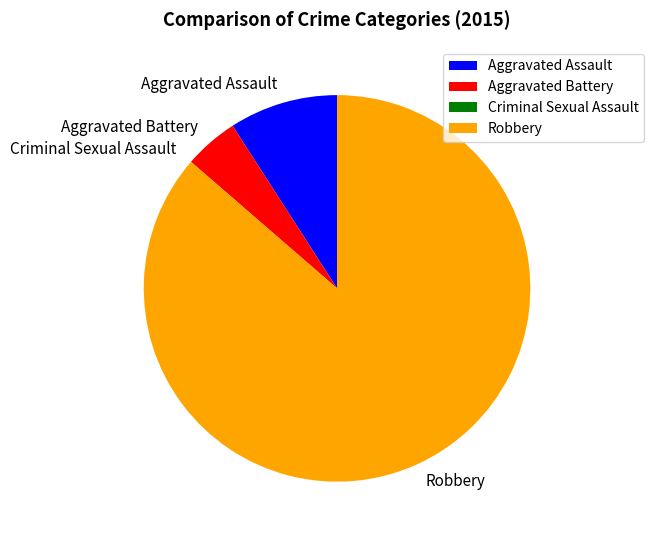

True or false: Aggravated Battery accounts for 5% of the total.

True